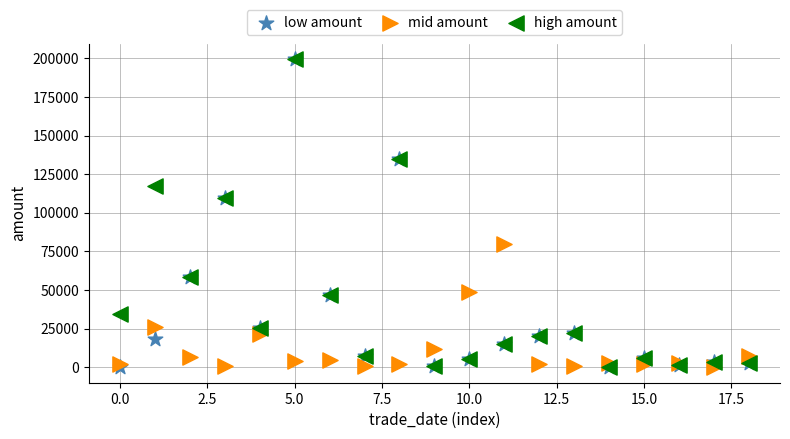

What are all the series names shown in the legend?

low amount, mid amount, high amount